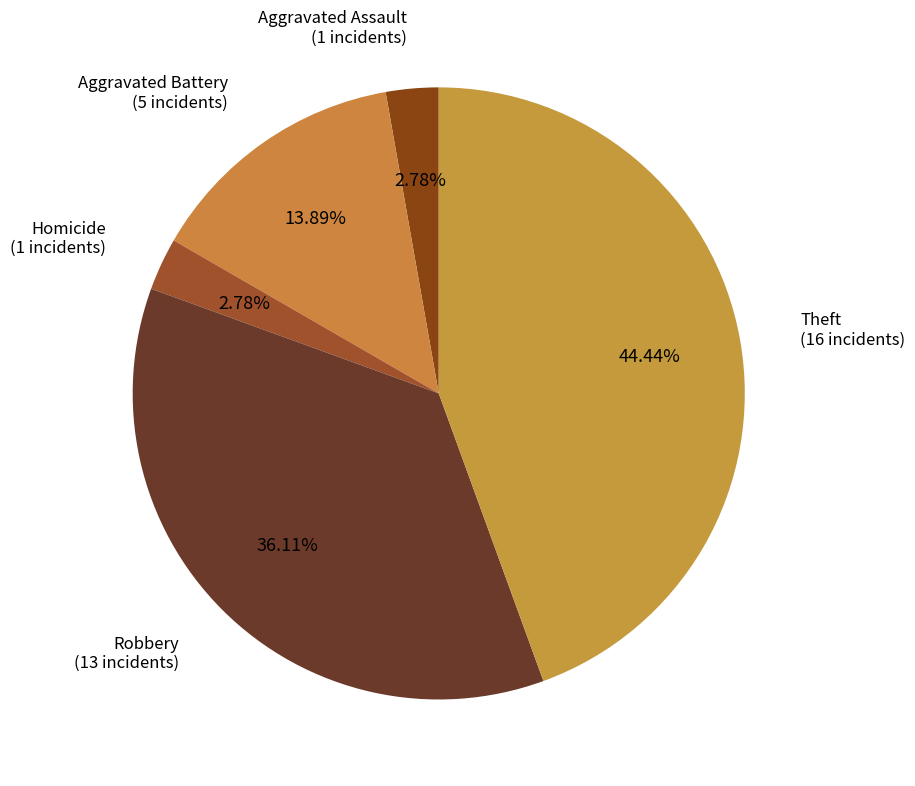

How many slices are in this pie chart?

5